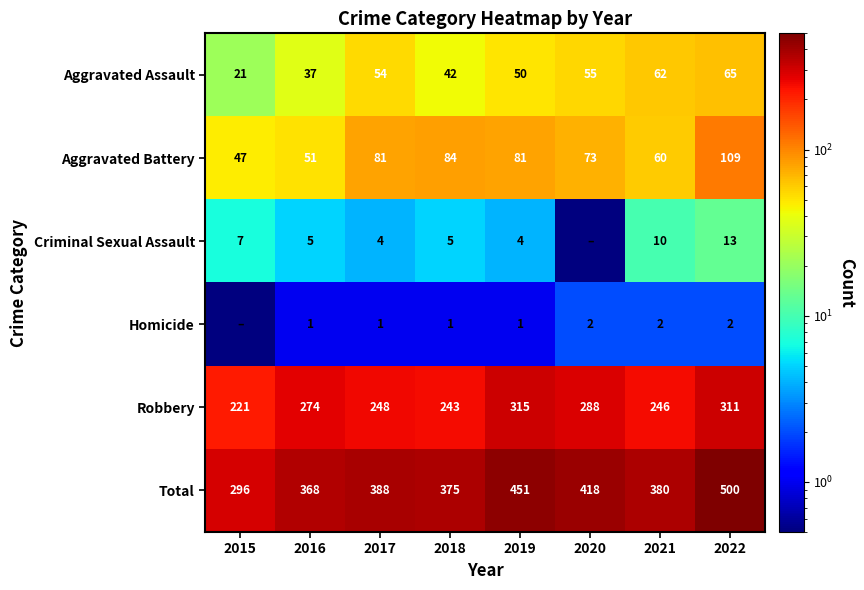

What is the total value across all series at 2021?

760.0